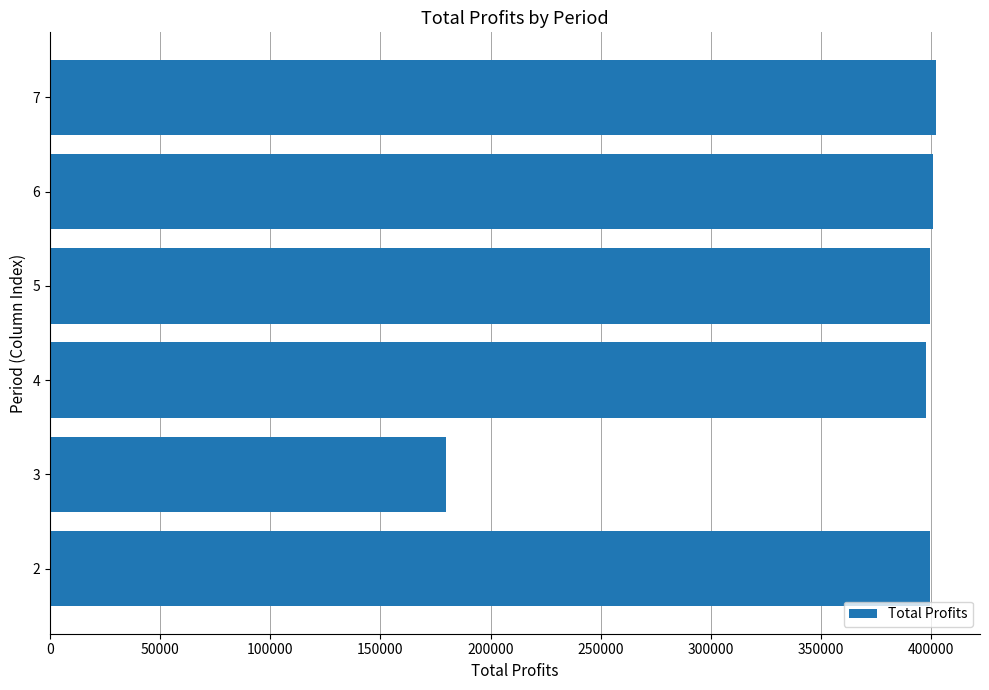

Is it true that the value at 2 is 399348.3?

True